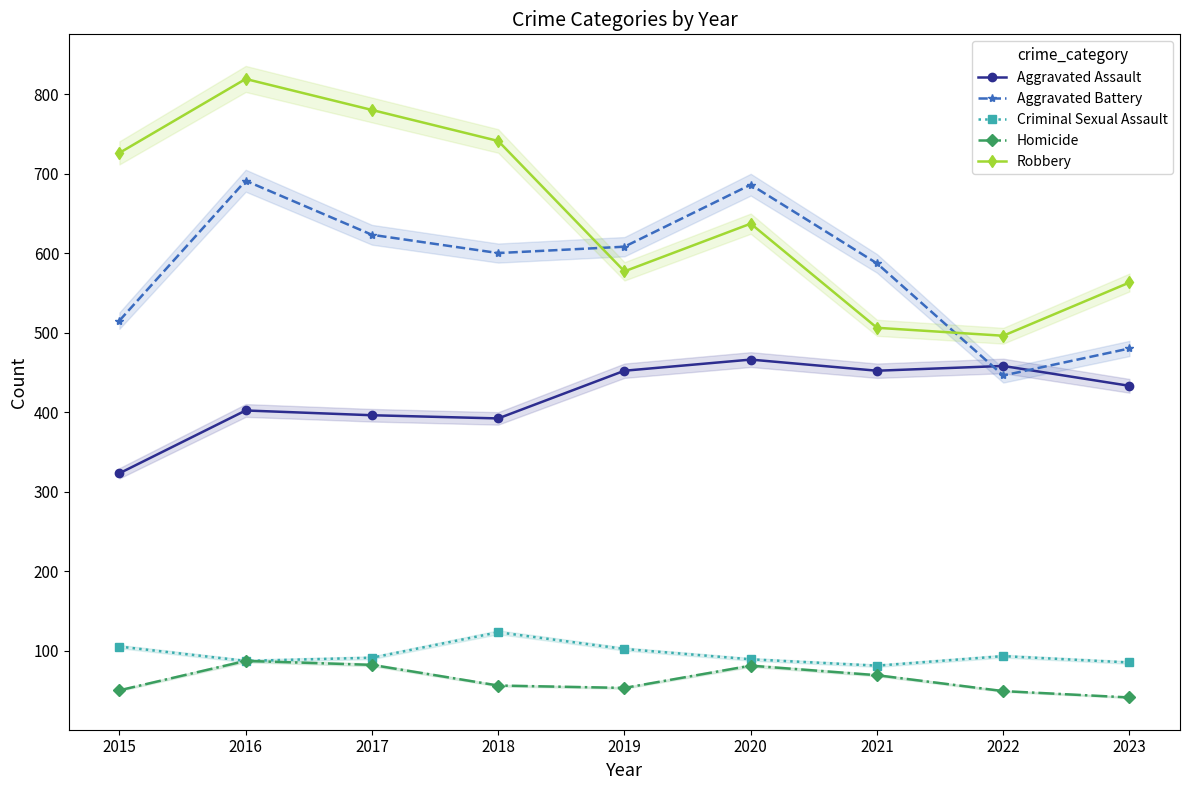

Which has a higher value, 2019 or 2022?

2022